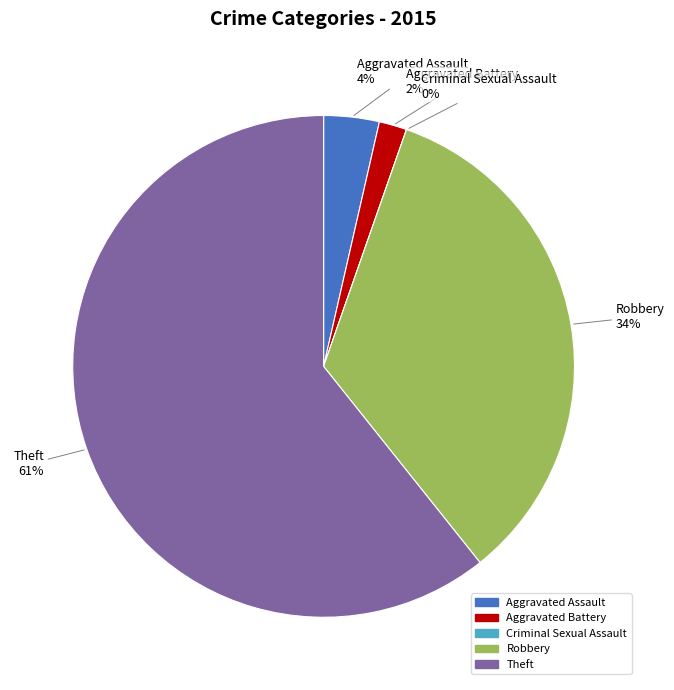

To the nearest percent, what portion does Theft represent?

61%